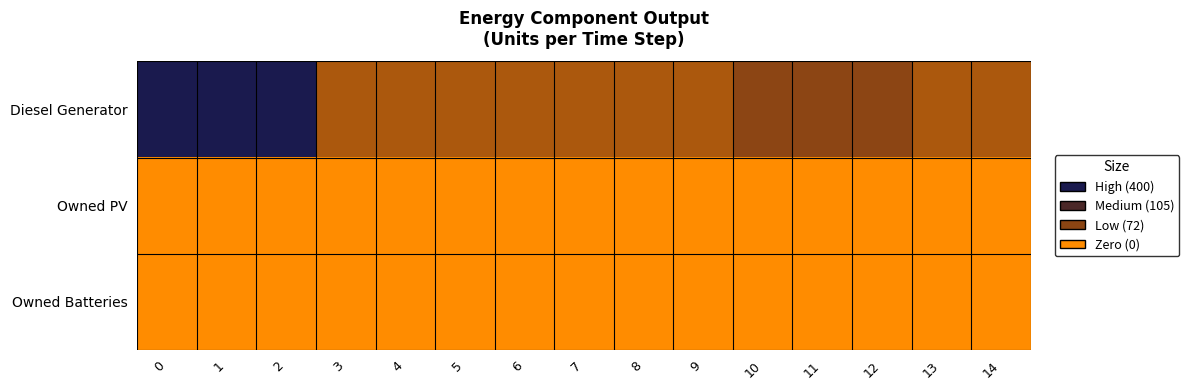

Which has a higher value, 14 or 12?

12